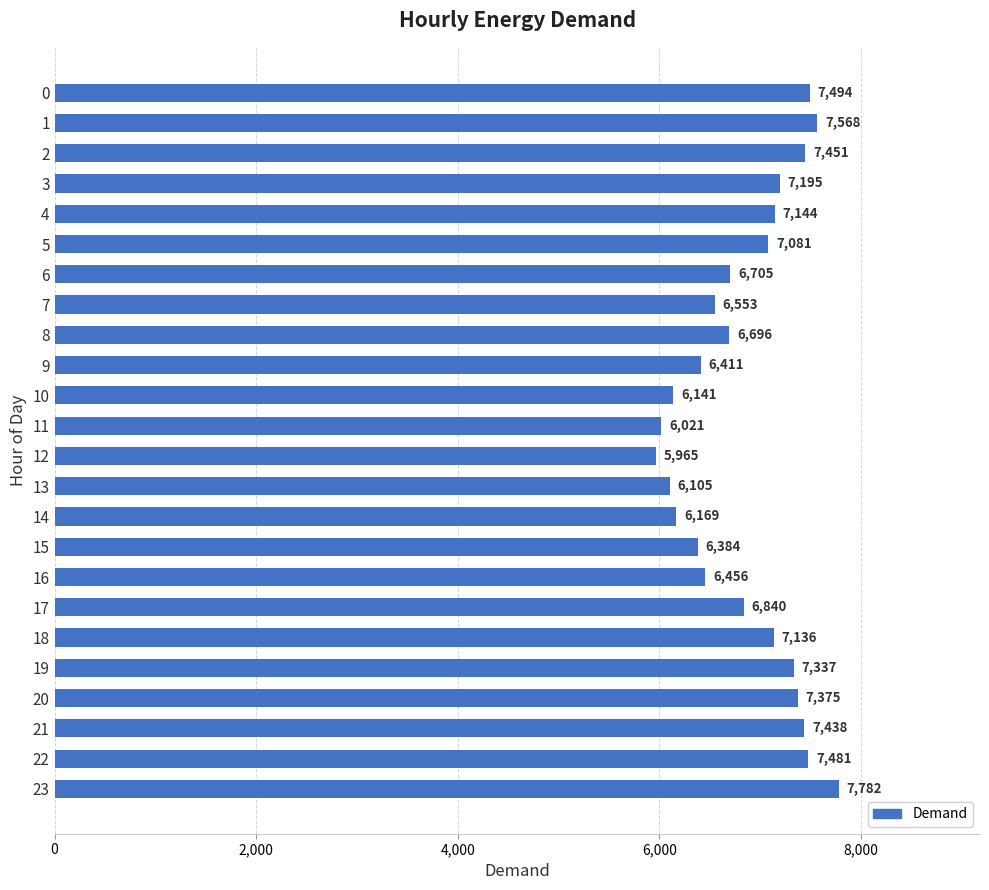

Reading top to bottom, what are all the values shown in this chart?

7494	7568	7451	7195	7144	7081	6705	6553	6696	6411	6141	6021	5965	6105	6169	6384	6456	6840	7136	7337	7375	7438	7481	7782